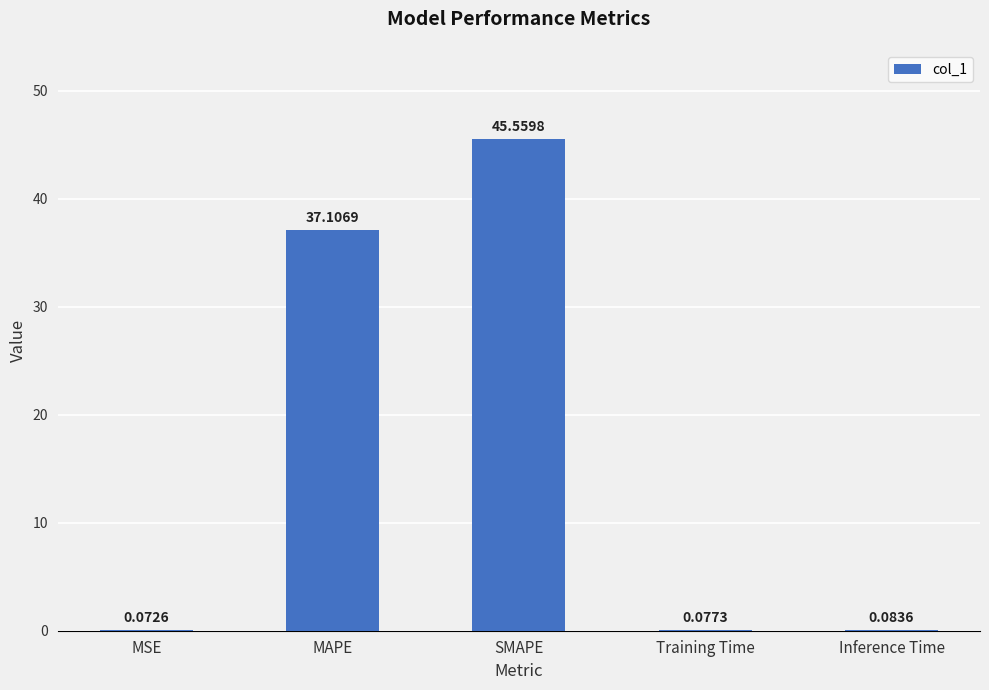

What is the change in value from MAPE to SMAPE?

+8.5